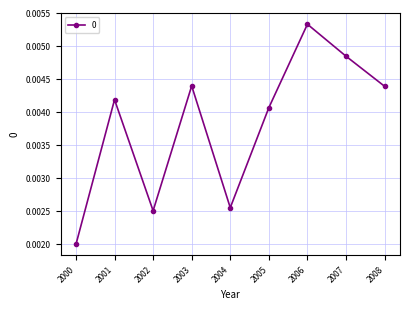

Count the values in the range 0 to 1.

9